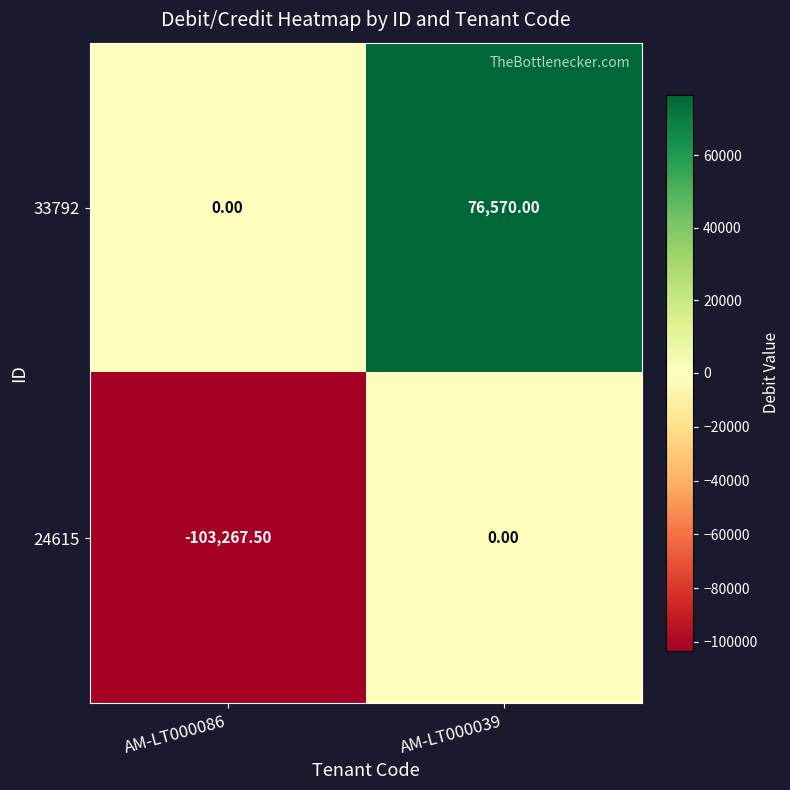

Rank the series at AM-LT000086 from lowest to highest value.

24615, 33792